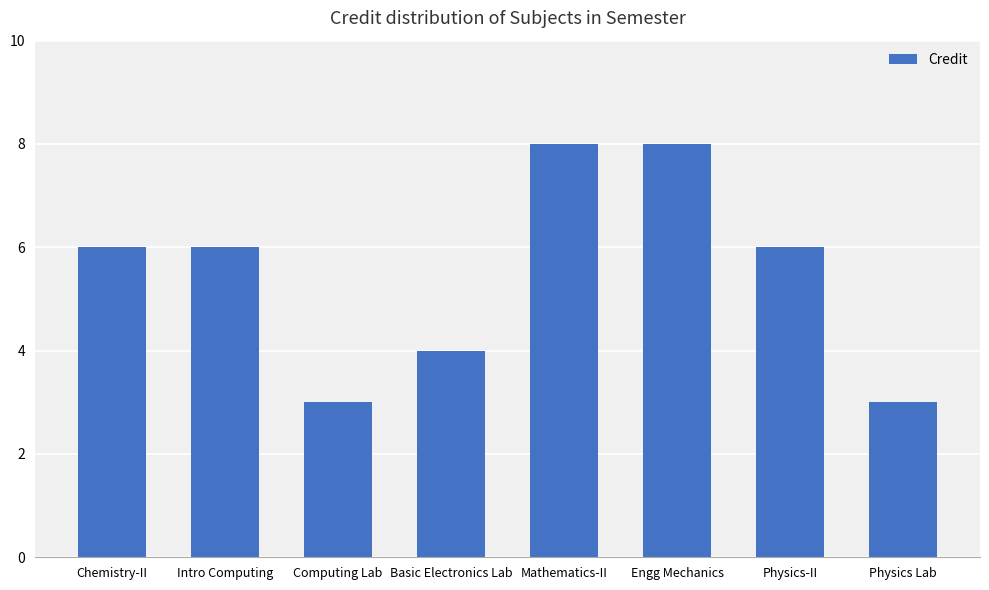

Reading right to left, what are all the values shown in this chart?

3	6	8	8	4	3	6	6